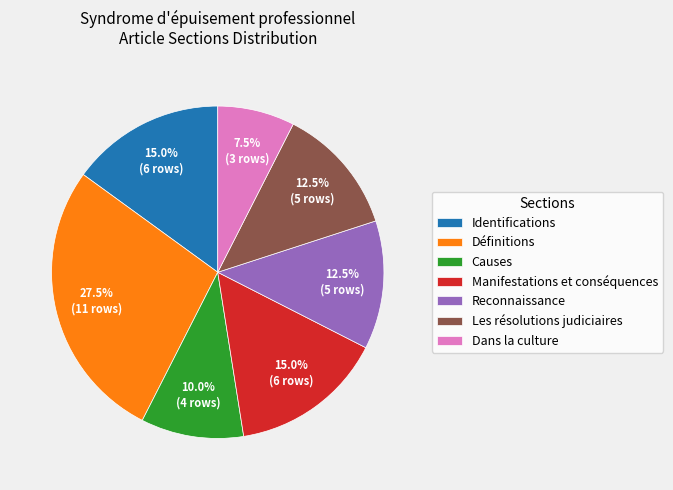

What is the ratio of the value at Les résolutions judiciaires to the value at Dans la culture?

1.7